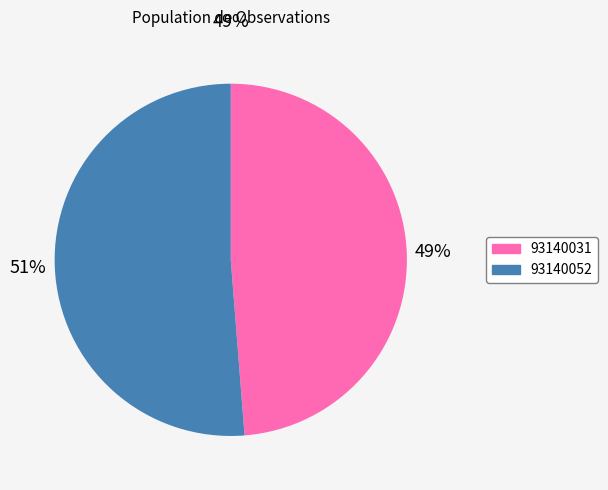

Between 93140031 and 93140052, which is larger?

93140052